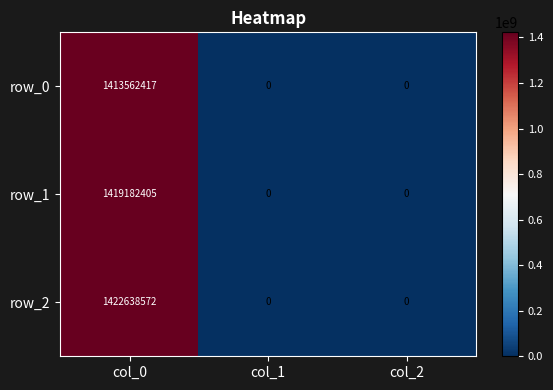

At which category is the sum across all series the highest?

col_0